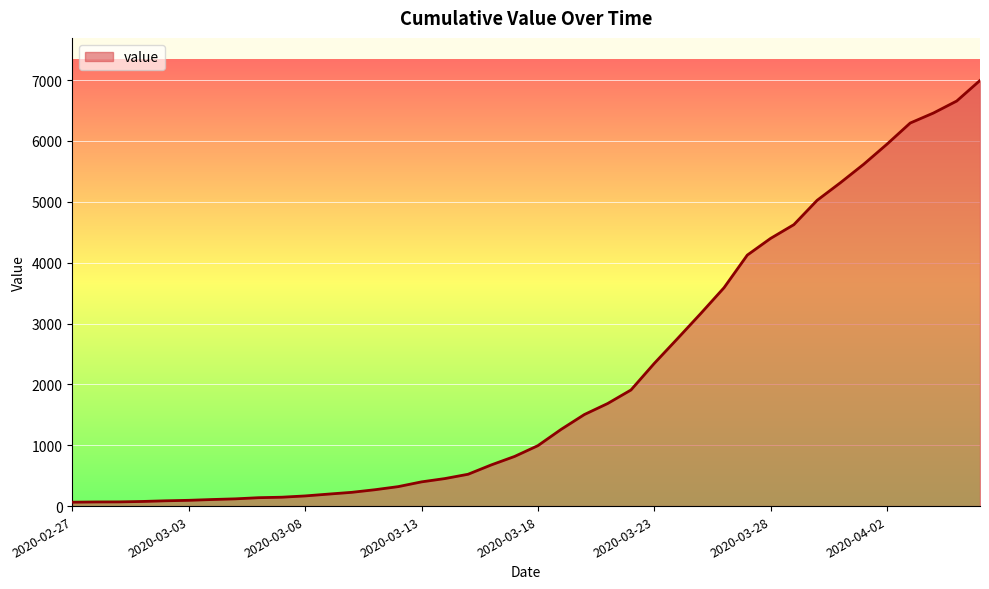

What is the maximum value shown in the chart?

6995